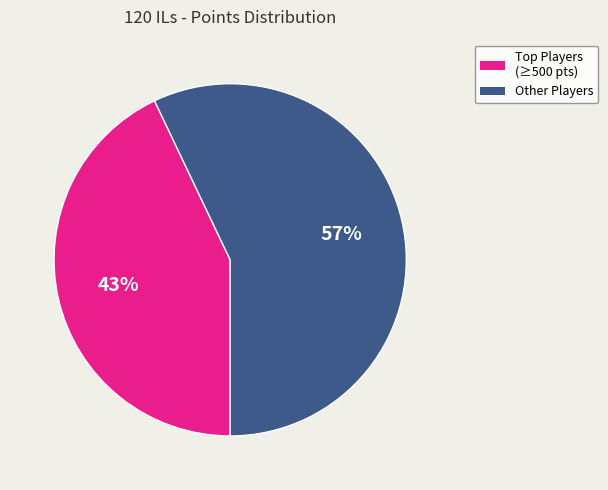

How many segments does this pie chart have?

2